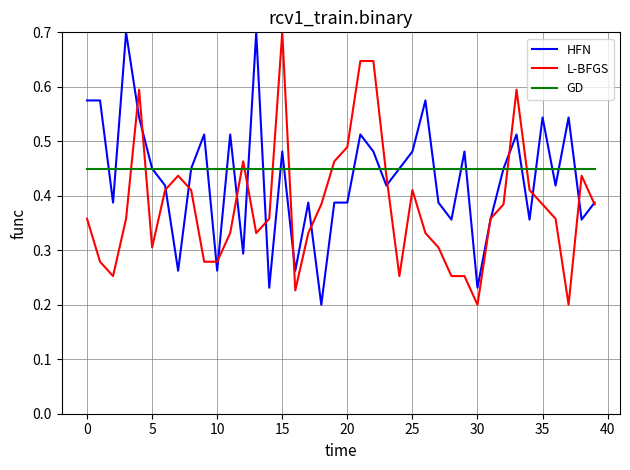

After their last crossing, which series has the higher values: GD or L-BFGS?

GD